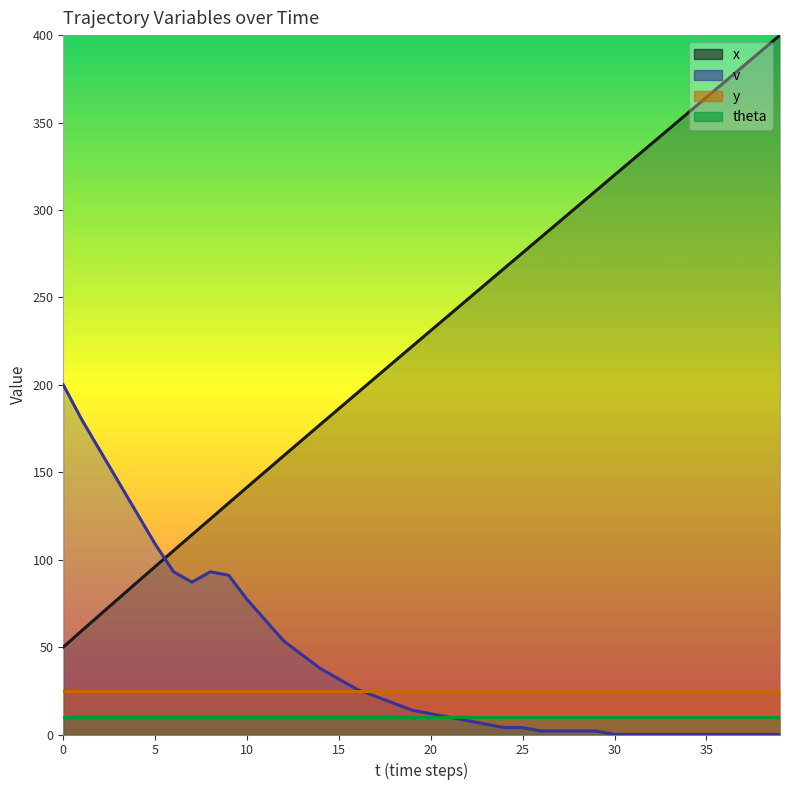

Does the chart have visible grid lines?

No